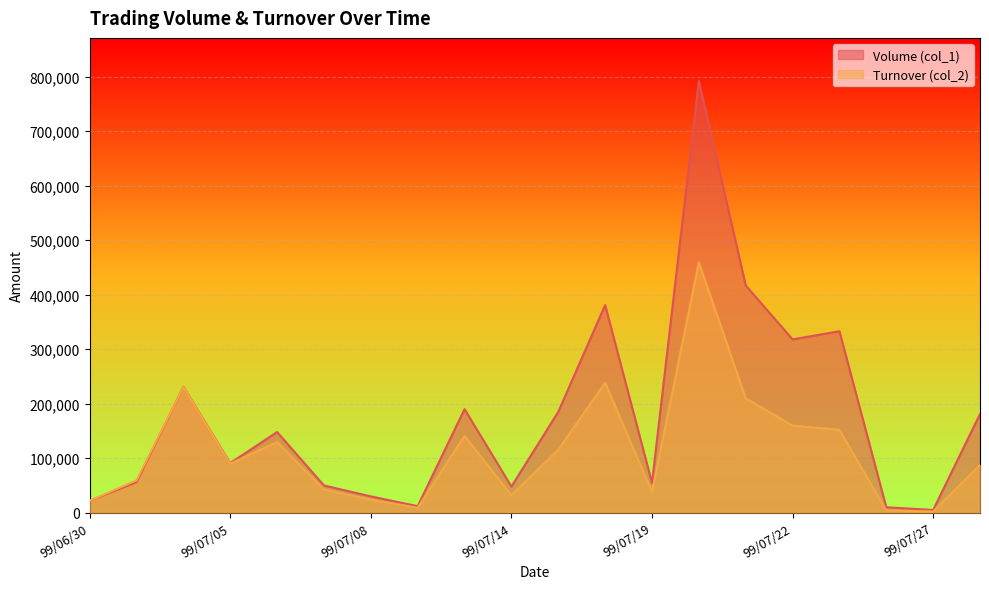

What is the spread (max minus min) of values at 99/07/02?

390